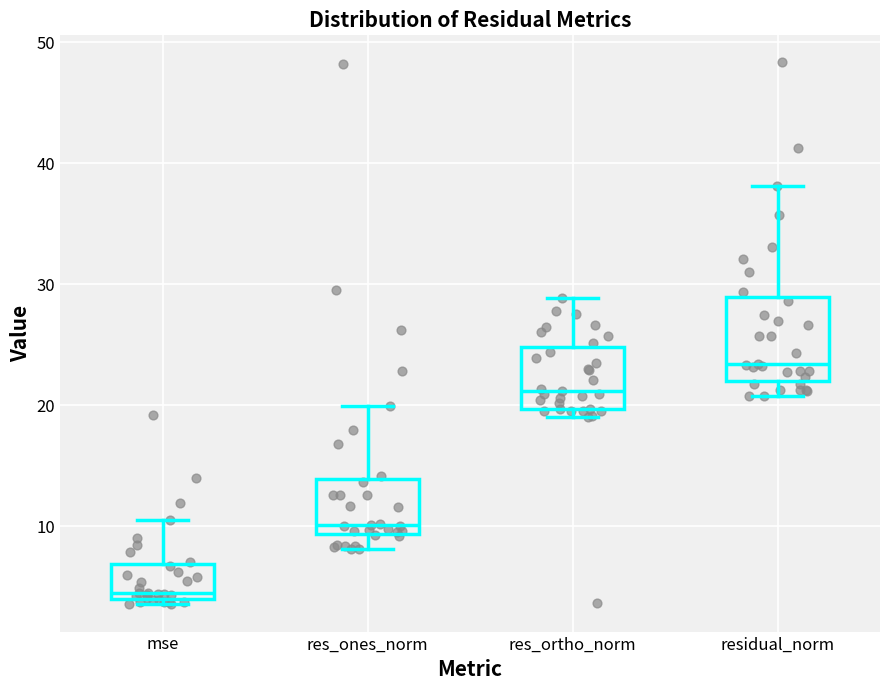

Where is the upper edge of the box for mse on the y-axis? The values are not printed on the chart, so give them approximately, as read against the axis.

7